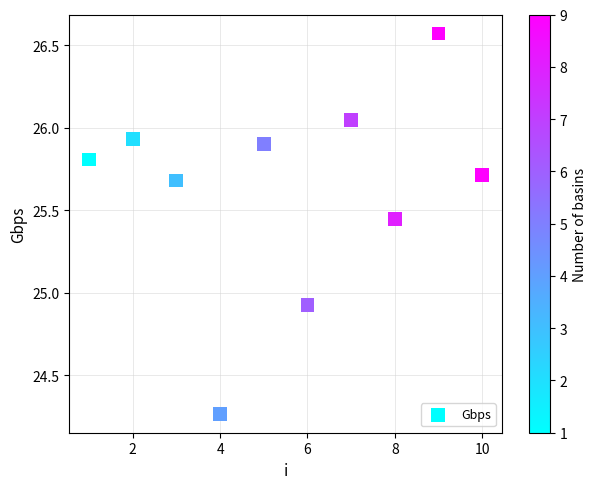

What is the range of X values (max minus min)?

9.0